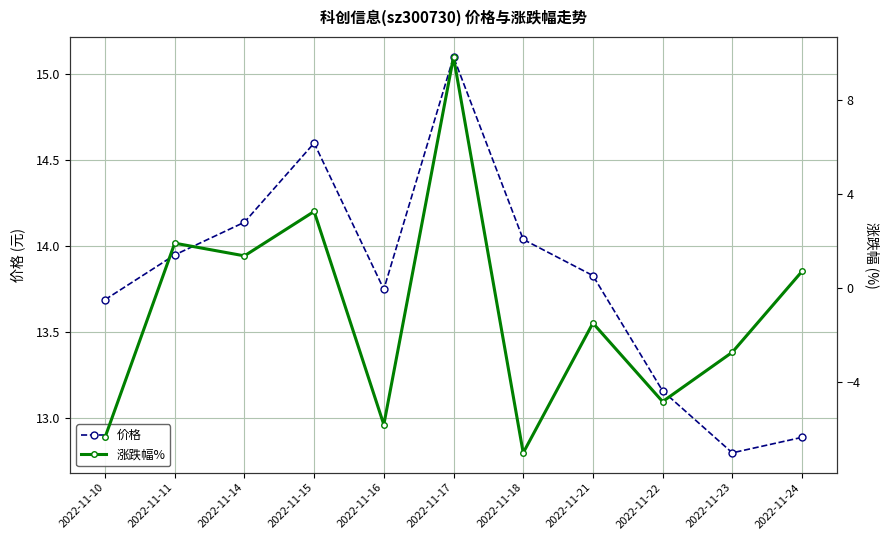

How many categories are shown in the chart?

11